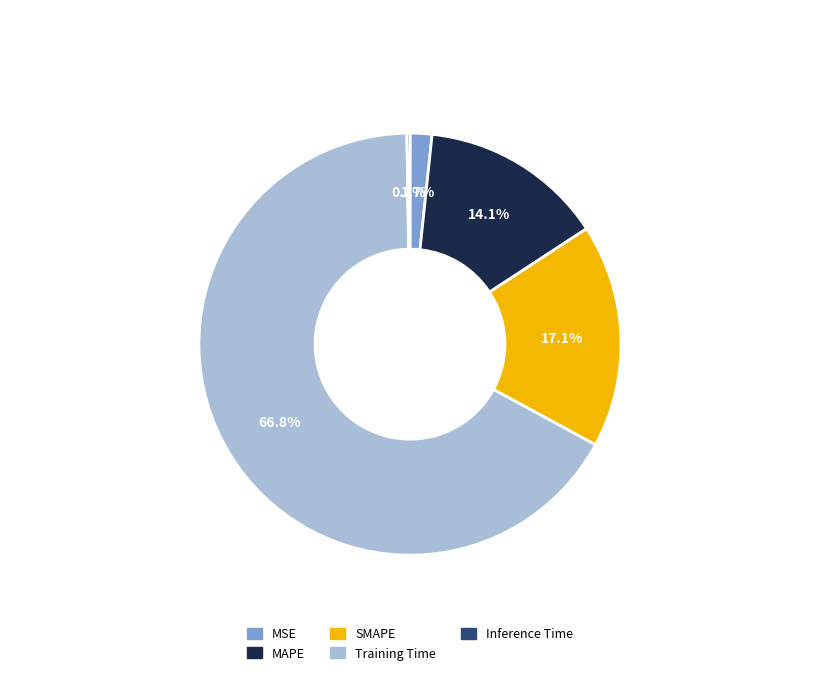

Which category has the biggest portion of the pie?

Training Time